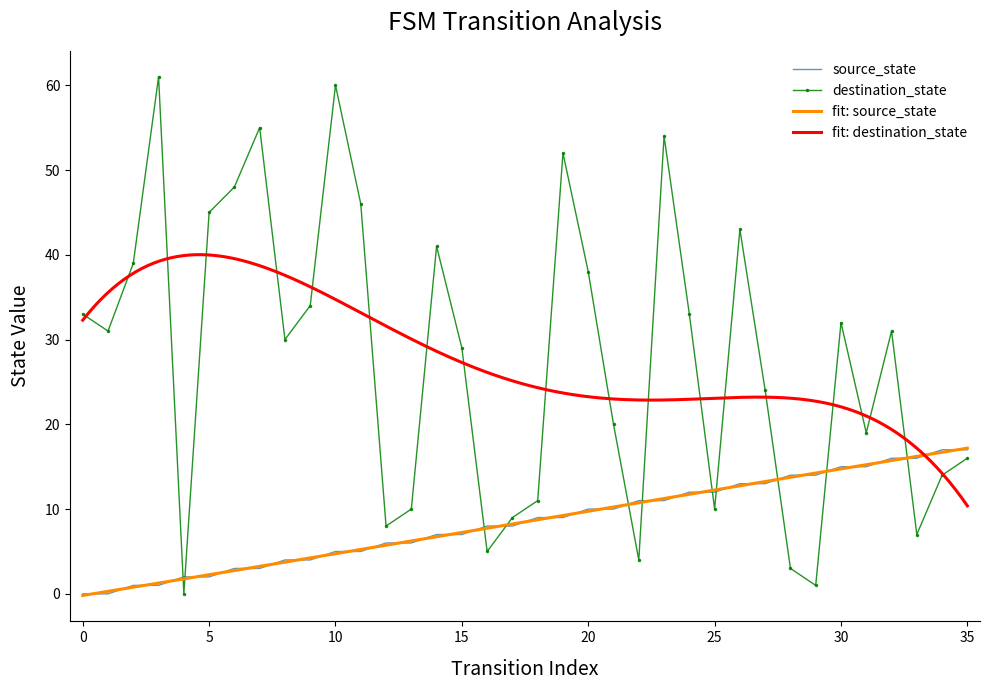

What is the difference between the maximum and second lowest values in the destination_state series?

60